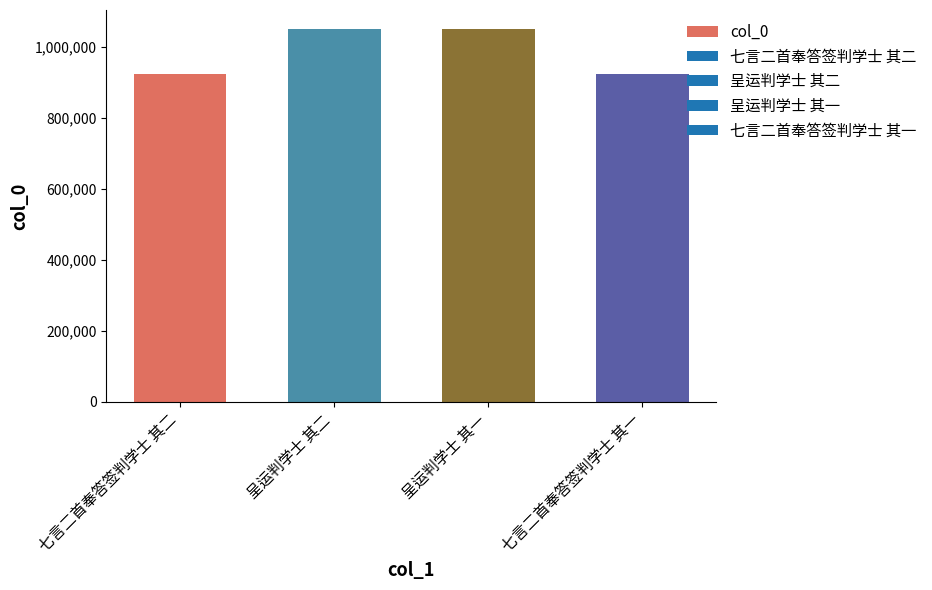

What is the value of the 1st bar from the left?

922884